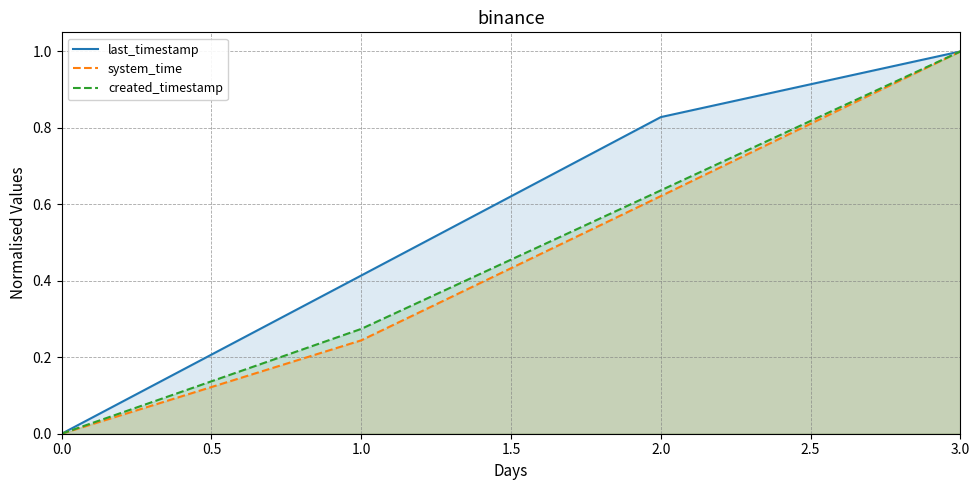

What is the difference between the maximum and minimum values in the system_time series?

1.0